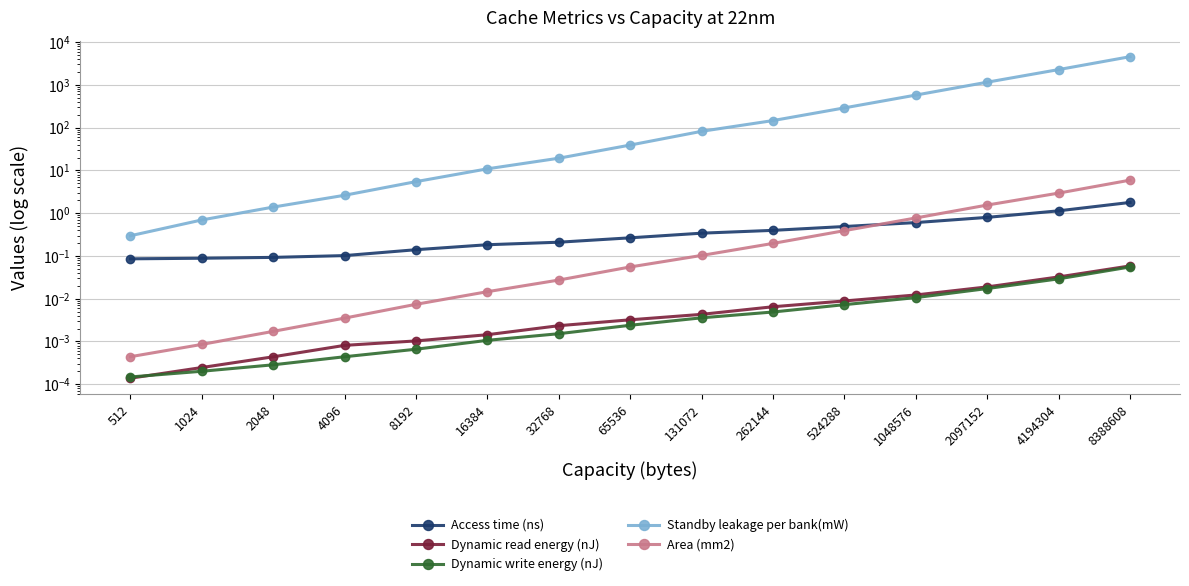

What is the maximum value shown in the chart?

4551.1